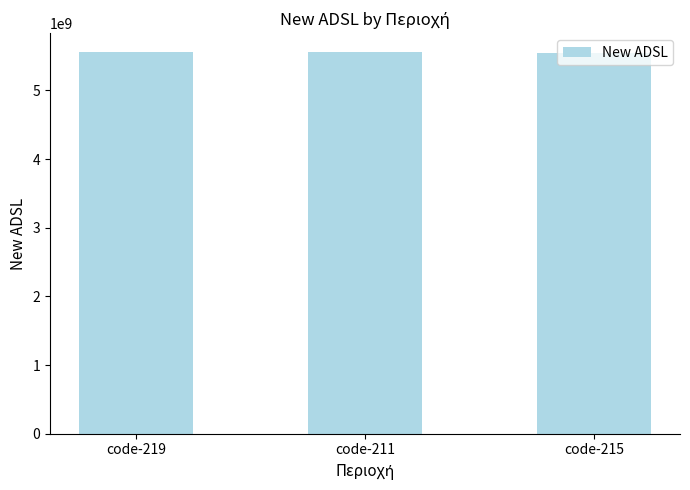

Is it true that the value at code-219 is 5555555555?

True